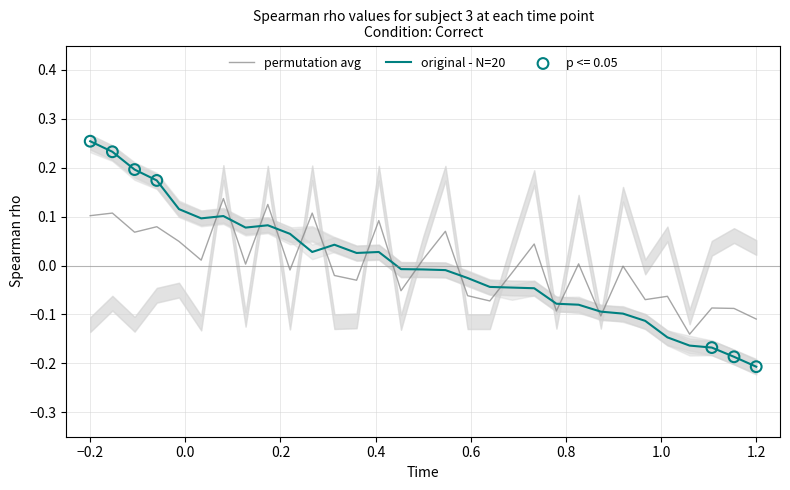

At which category is the sum across all series the highest?

−0.2